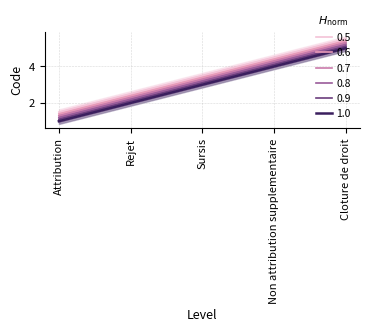

Is the value of 0.5 at Non attribution supplementaire greater than the value of 0.8 at Cloture de droit?

No